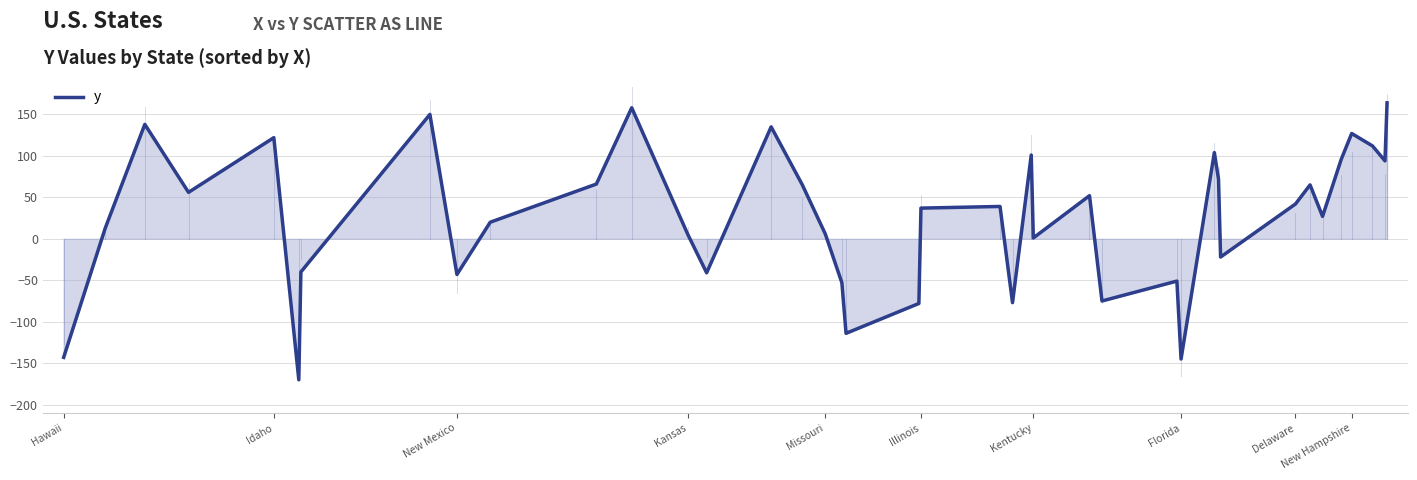

Count the number of data series in this chart.

1